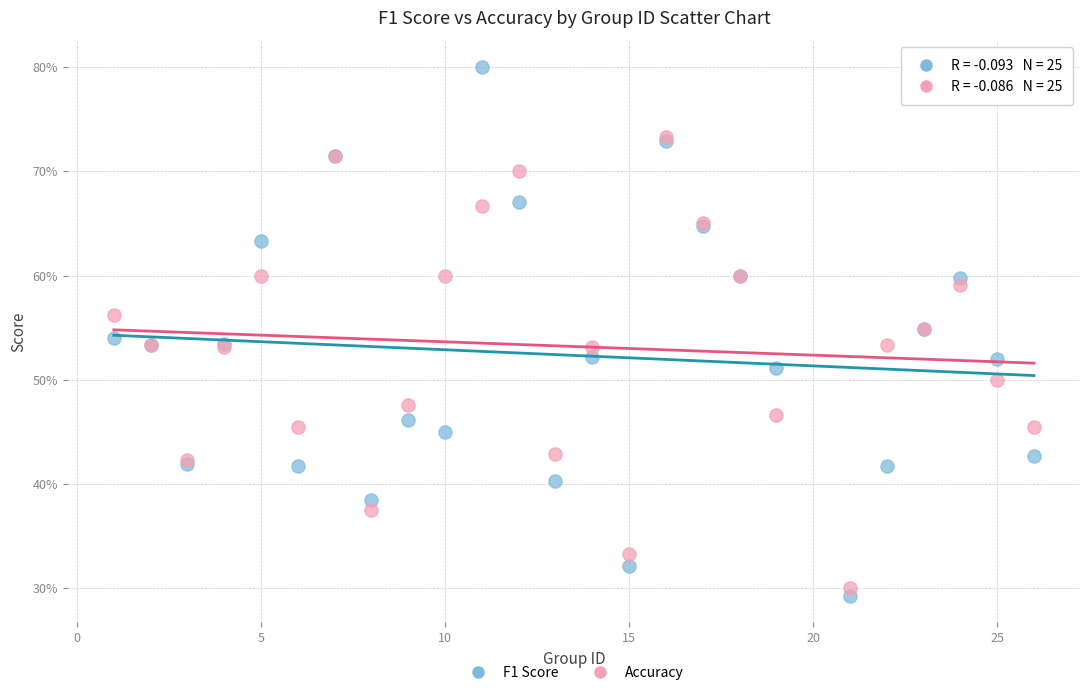

Which series reaches the minimum Y coordinate?

F1 Score